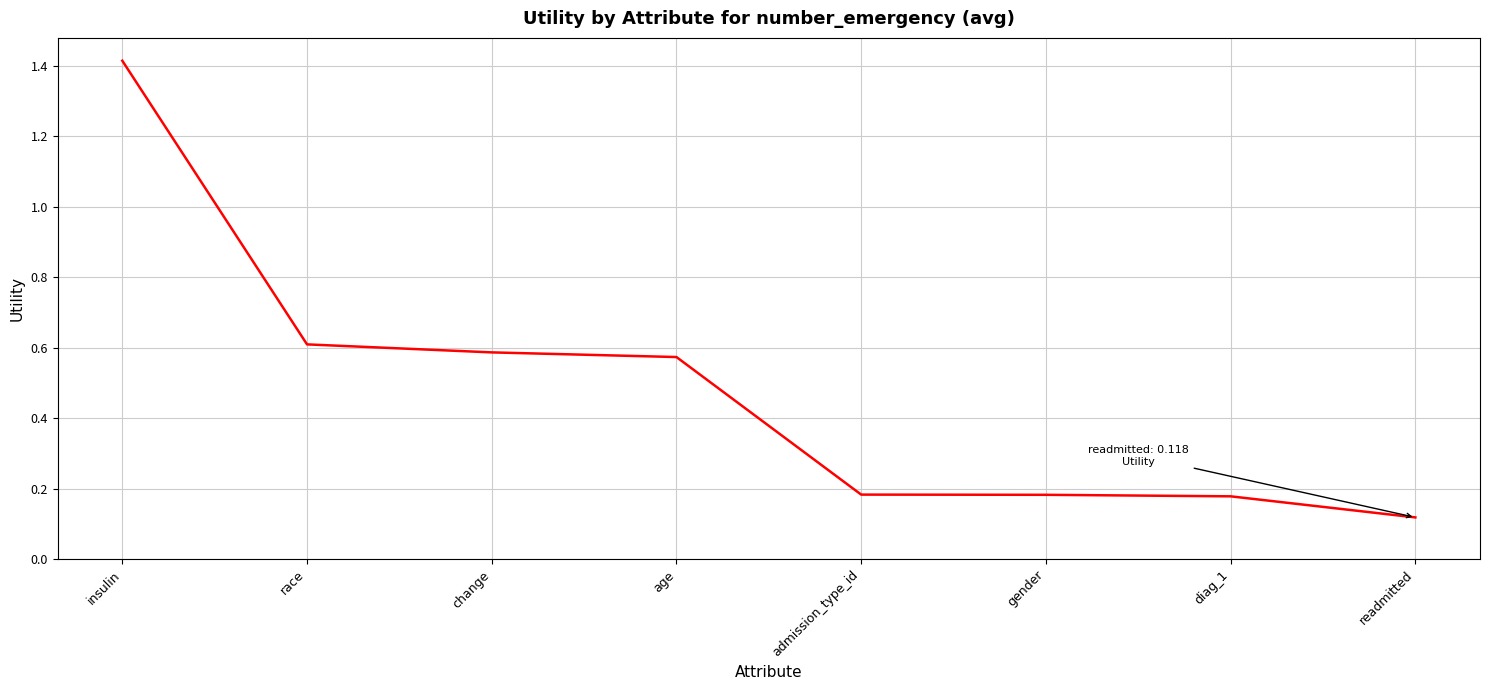

What value does the data have at insulin?

1.4